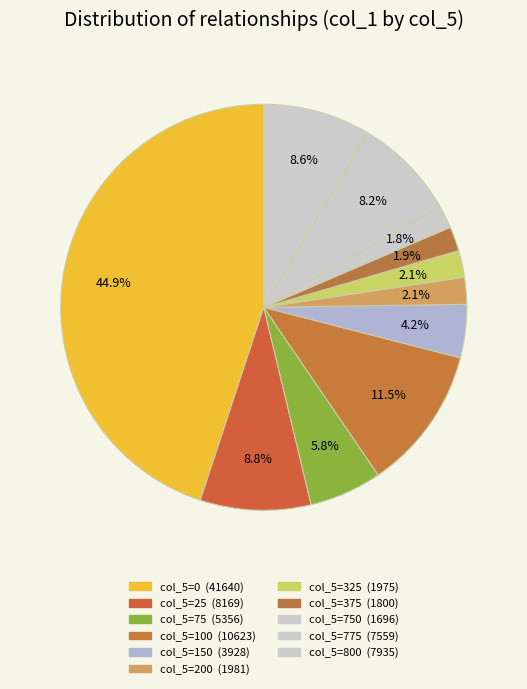

Count the number of slices in the pie.

11